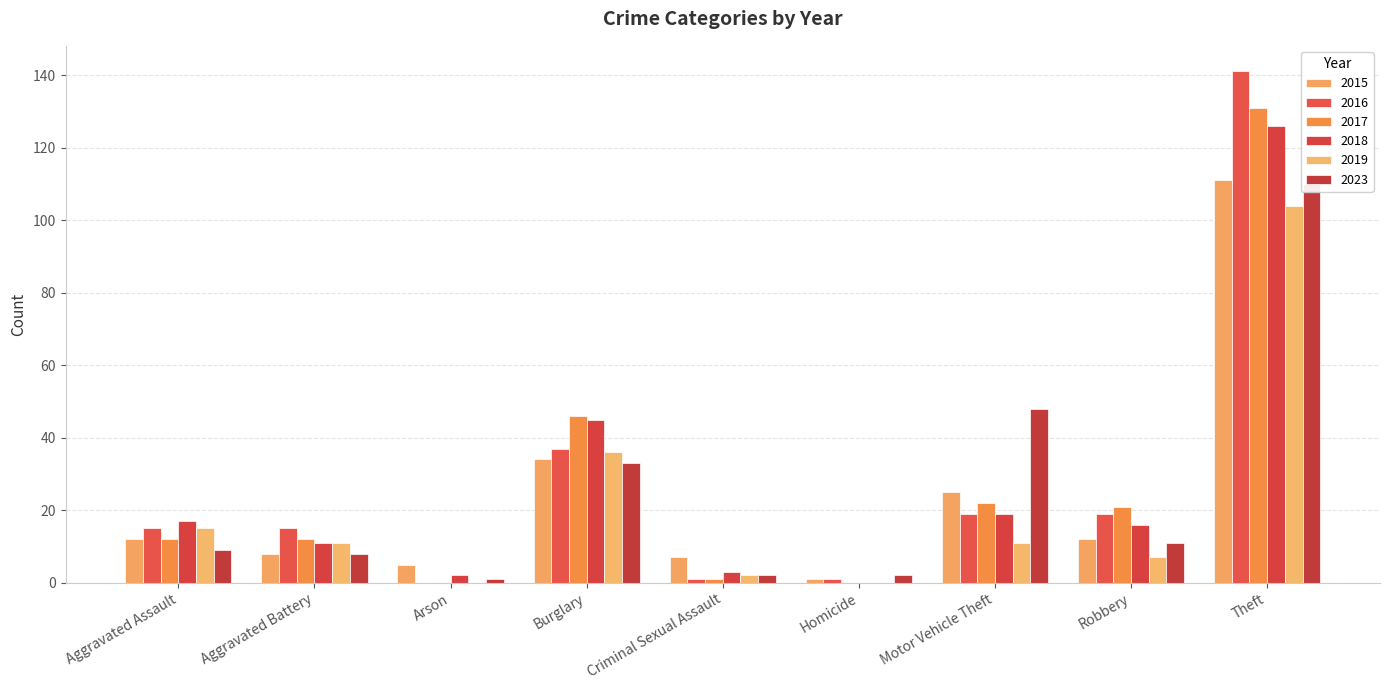

The value of 2018 at Burglary is 45. True or false?

True